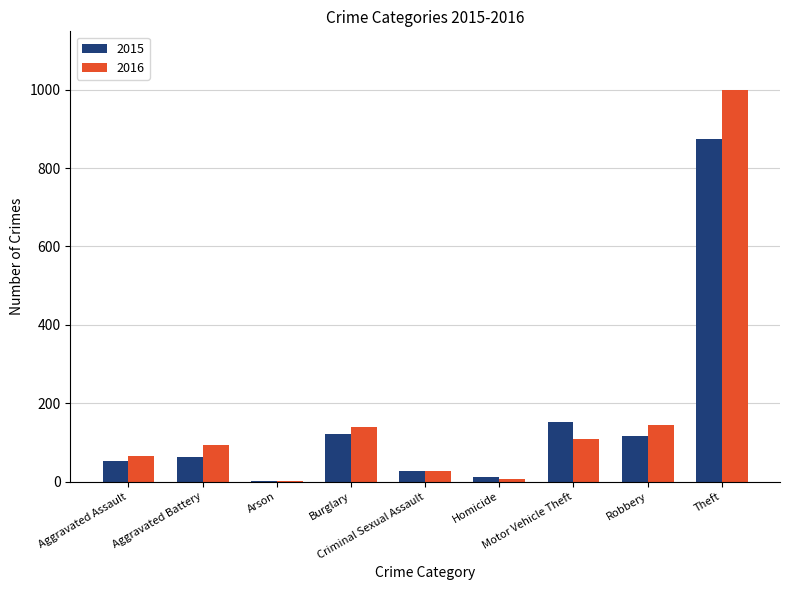

What is the approximate value of 2015 at Motor Vehicle Theft?

152